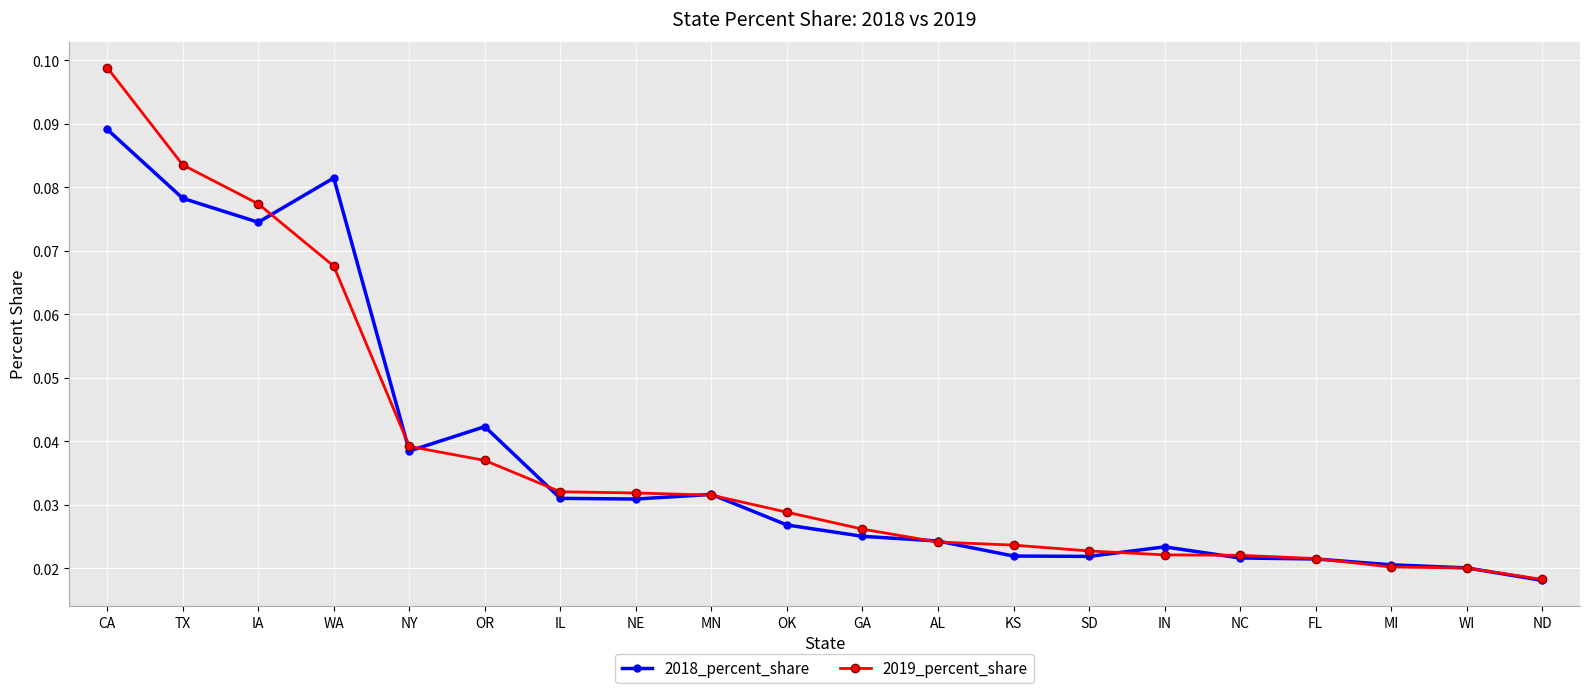

Which category has the highest value in the 2019_percent_share series?

CA